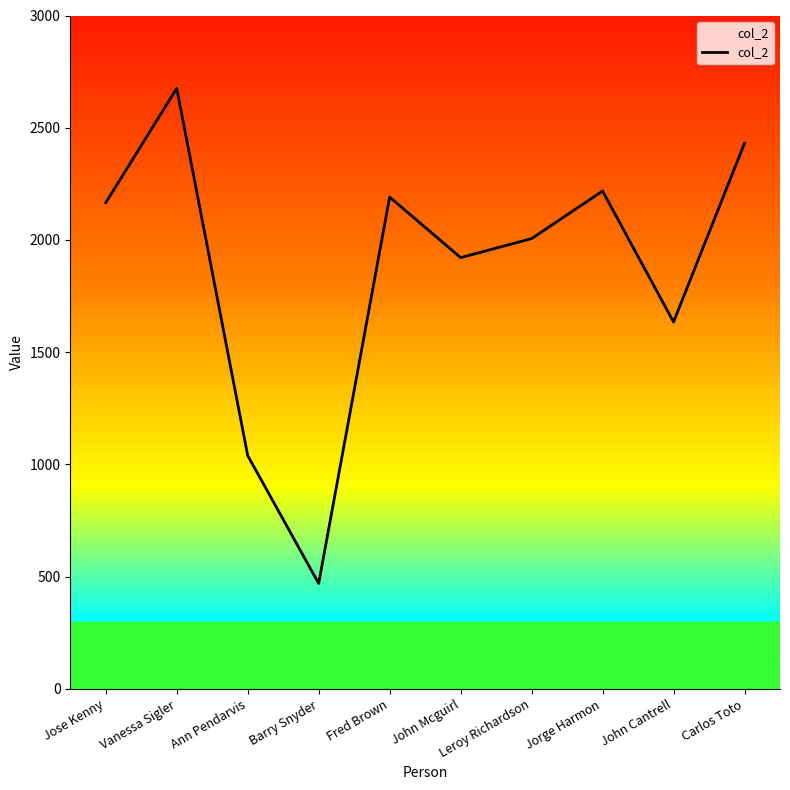

At which label does the data first exceed 2165?

Jose Kenny